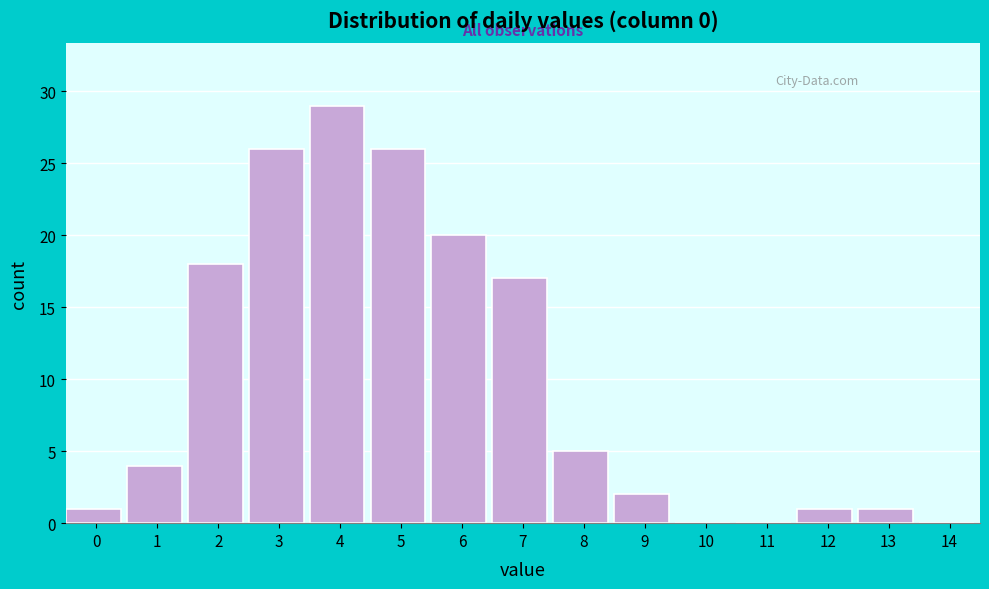

Reading left to right, list all the values displayed in this chart.

0=1	1=4	2=18	3=26	4=29	5=26	6=20	7=17	8=5	9=2	10=0	11=0	12=1	13=1	14=0